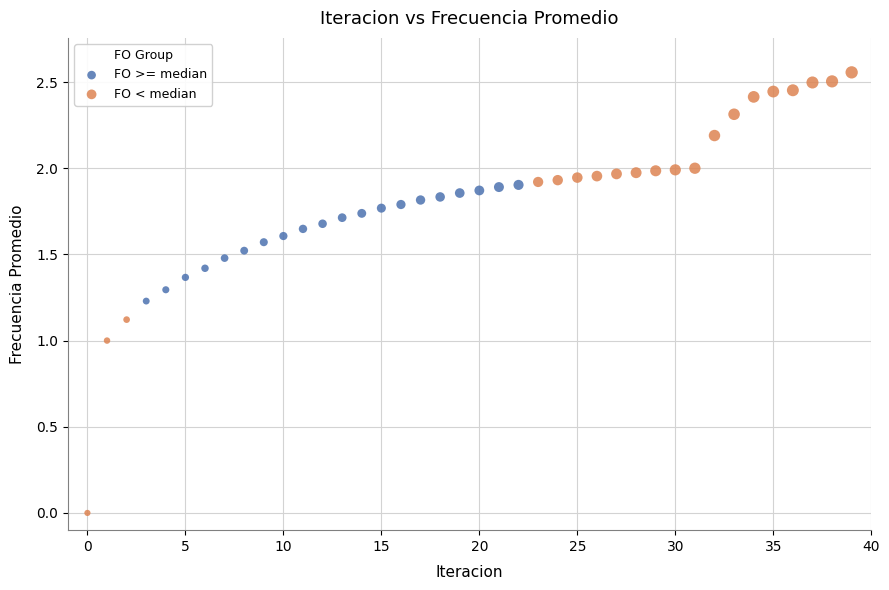

Which series contains the highest Y value?

FO < median